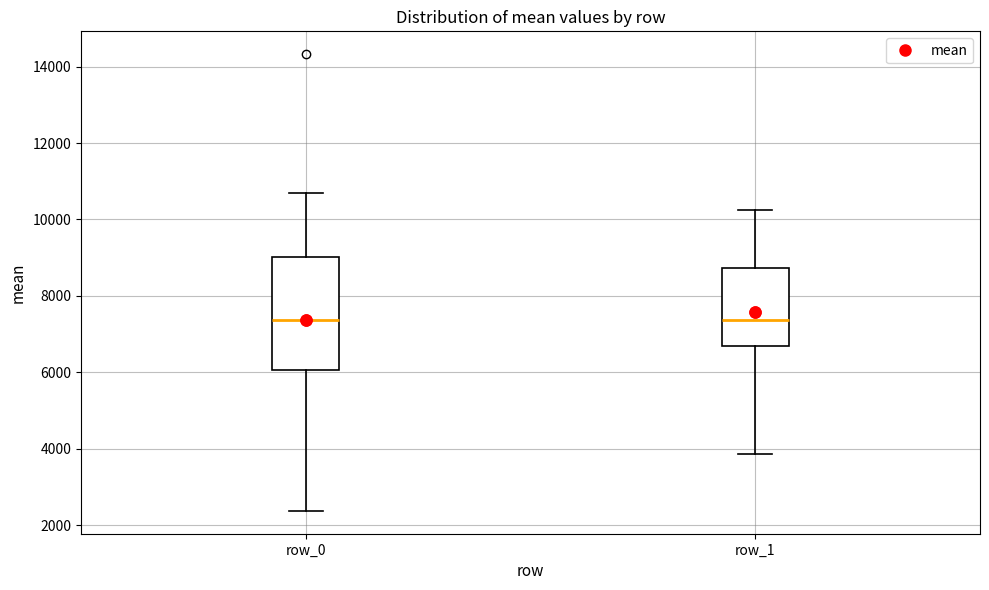

Reading left to right, transcribe this box plot: for each box, give where its median line is, the range the box spans, and where its two whiskers end, as read against the y-axis. The values are not printed on the chart, so give them approximately, as read against the axis.

row_0: median 7400, box 6000 to 9000, whiskers 2400 to 10600
row_1: median 7400, box 6600 to 8800, whiskers 3800 to 10200